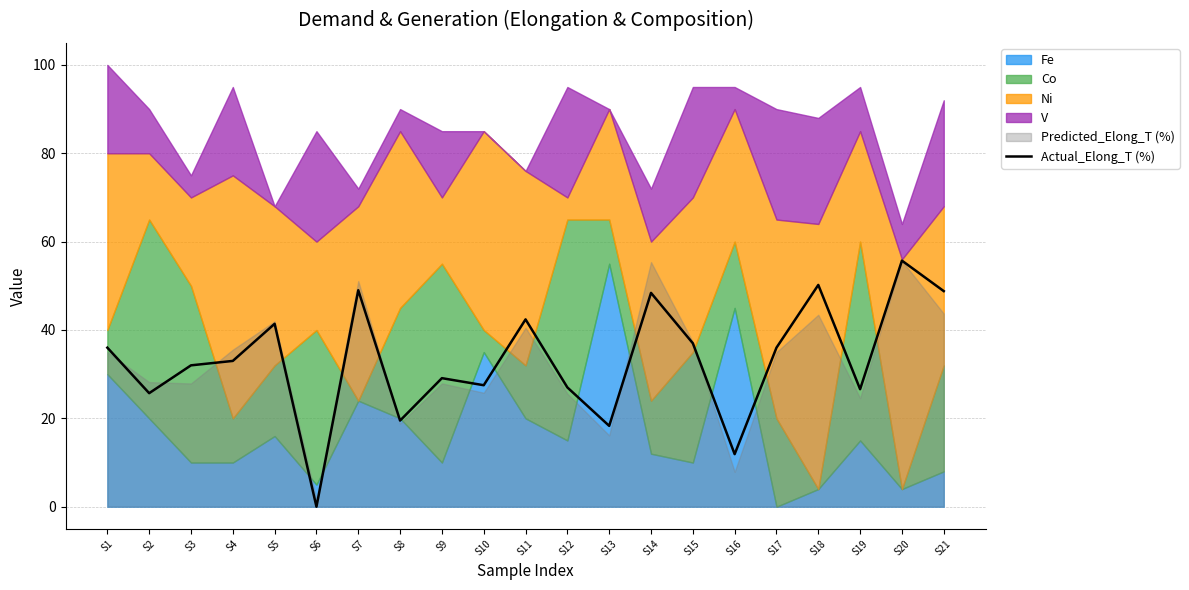

Rank the categories by value from lowest to highest.

S6, S16, S13, S8, S2, S19, S12, S10, S9, S3, S4, S1, S17, S15, S5, S11, S14, S21, S7, S18, S20